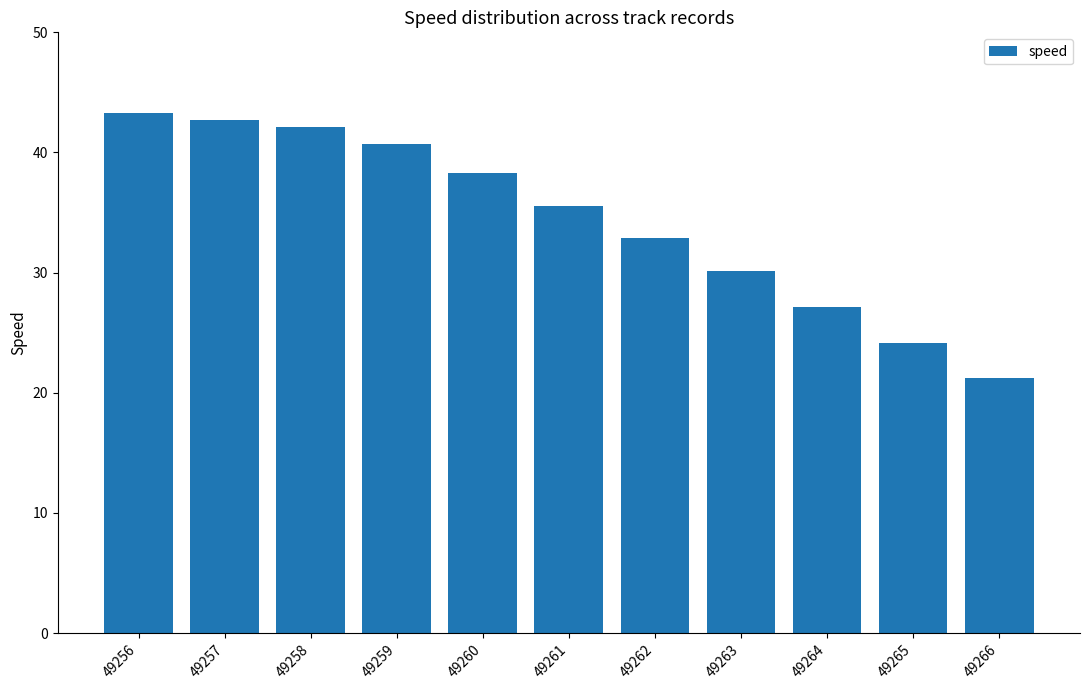

What is the value of the 1st bar from the left?

43.3